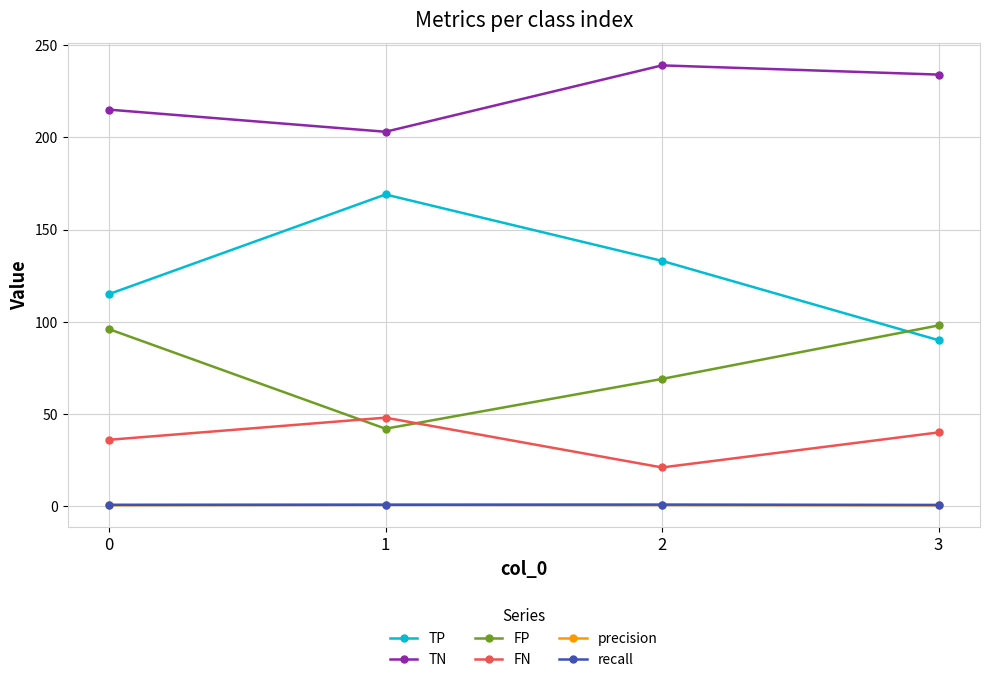

True or false: TP and precision intersect in this chart.

False